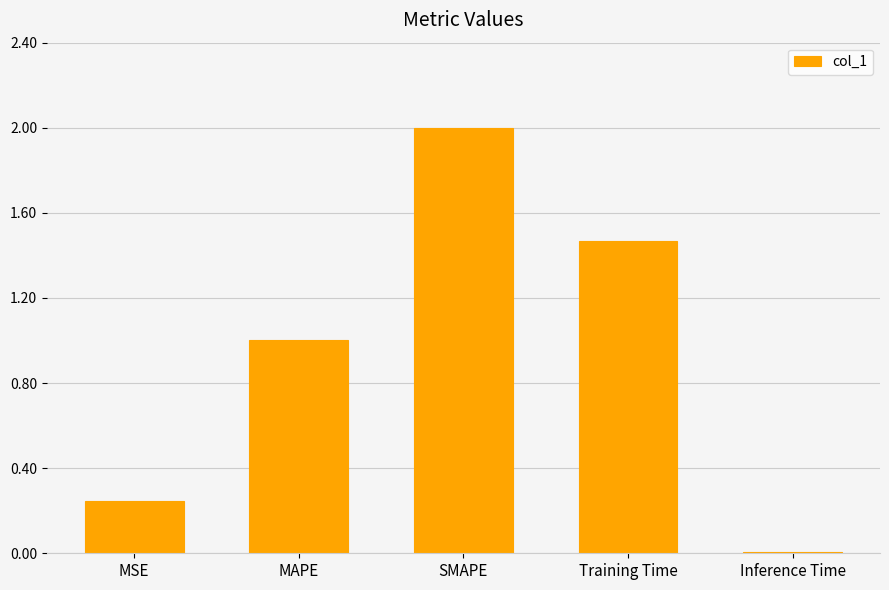

Which category has the highest value across all series?

SMAPE